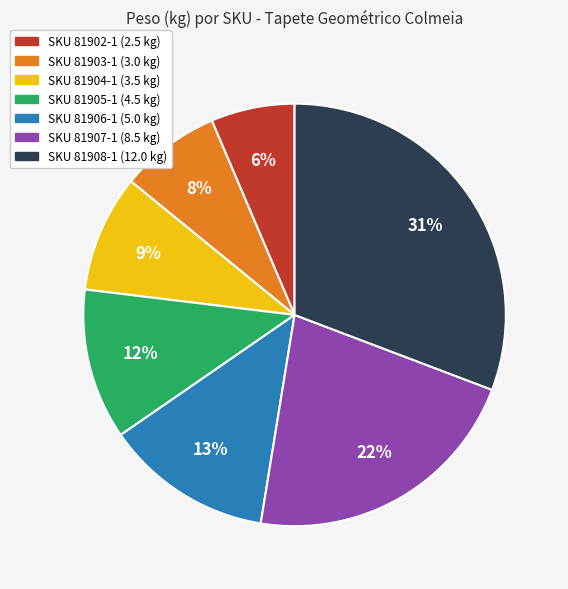

How many slices are in this pie chart?

7